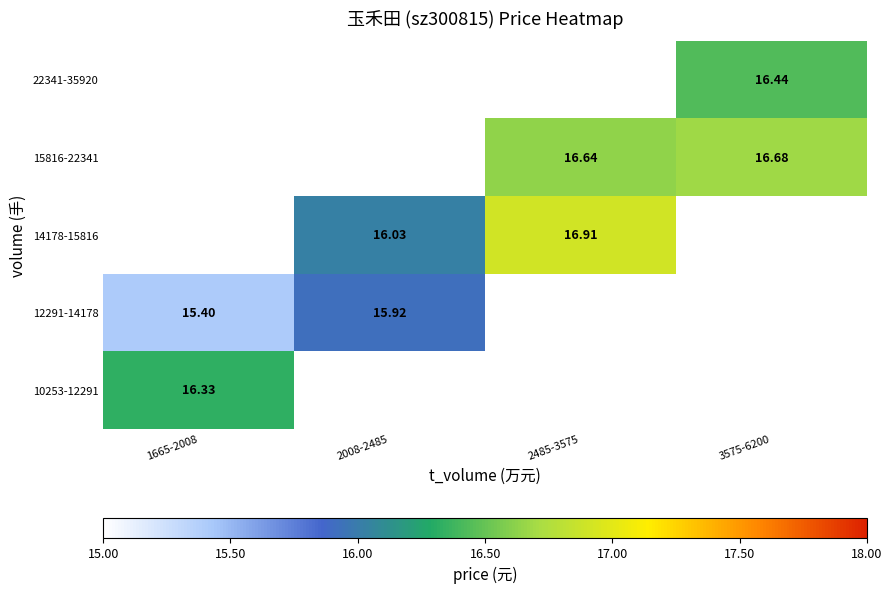

Between 1665-2008 and 2008-2485, which series saw the biggest shift?

12291-14178